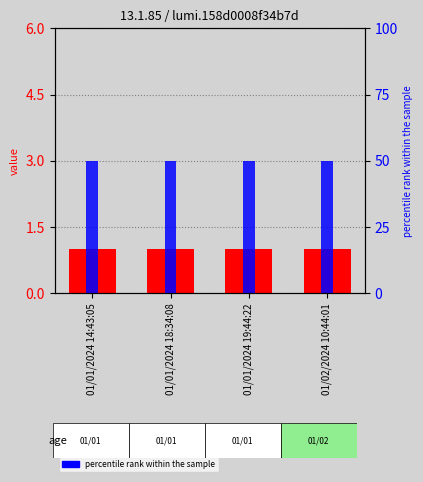

Reading left to right, extract all data points from this chart.

value: 1	1	1	1
percentile rank within the sample: 50	50	50	50